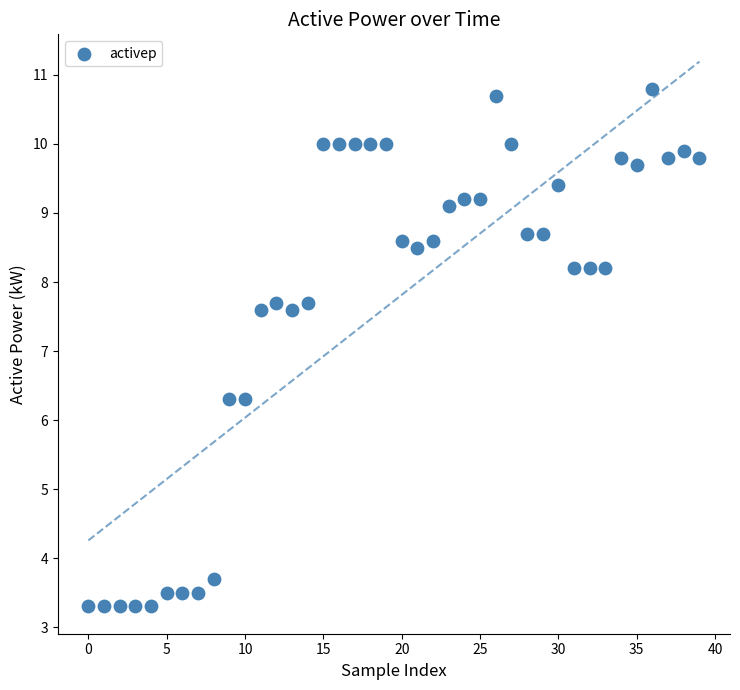

What is the range of Y values (max minus min)?

7.5